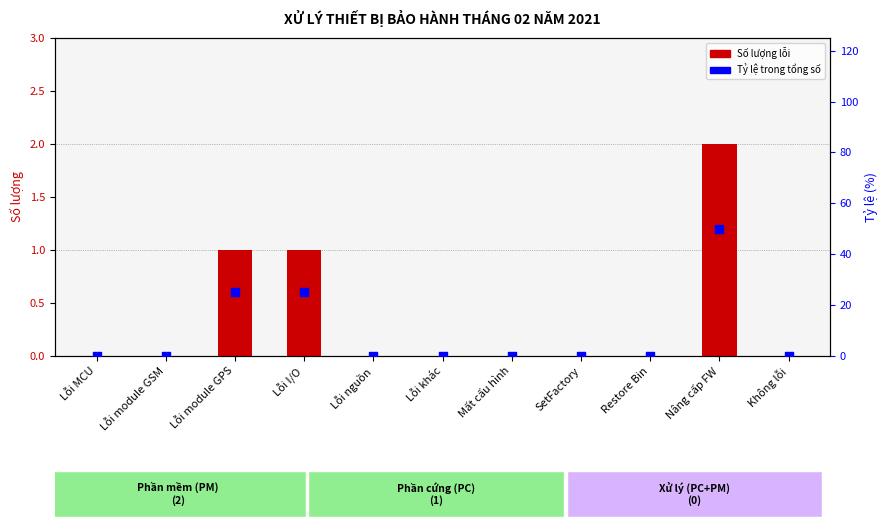

Which series reaches the minimum Y coordinate?

Số lượng lỗi